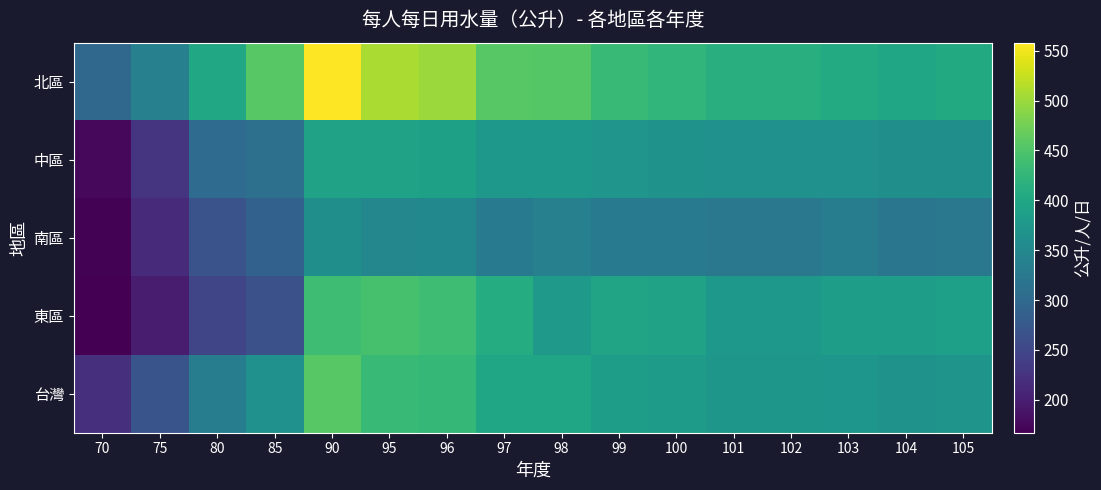

Rank the series at 85 from lowest to highest value.

東區, 南區, 中區, 台灣, 北區